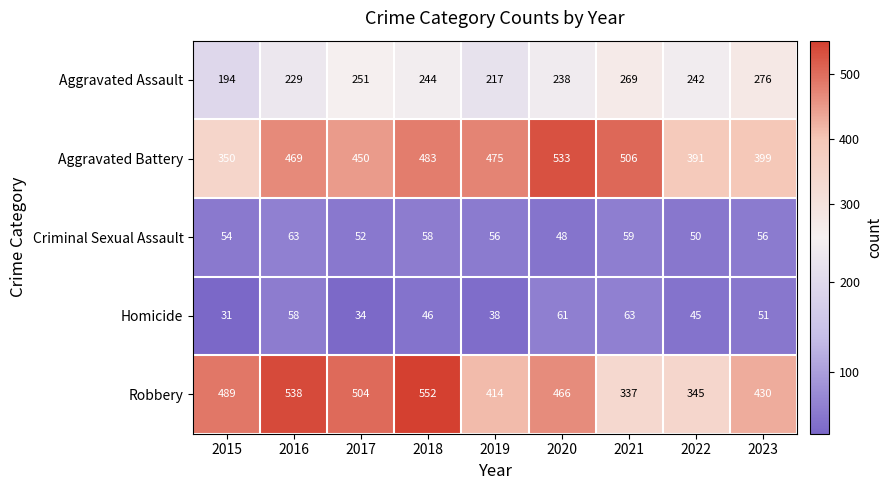

Is it true that Criminal Sexual Assault equals 78 at 2017?

False